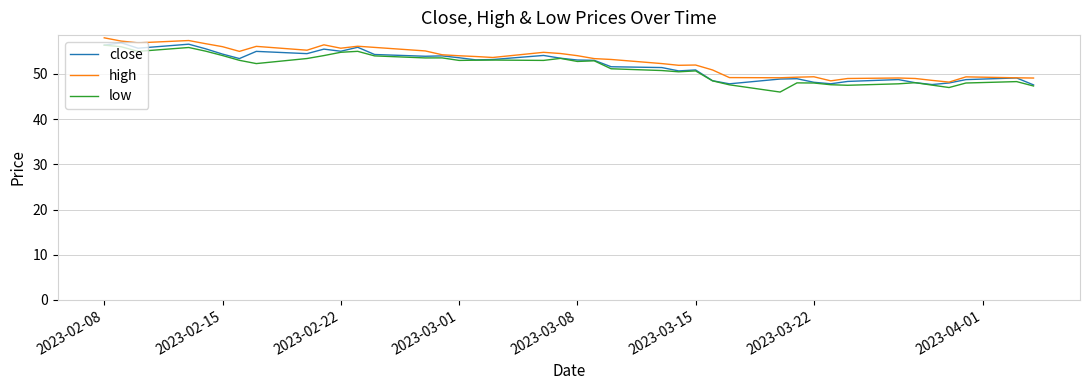

How many series are shown in this chart?

3